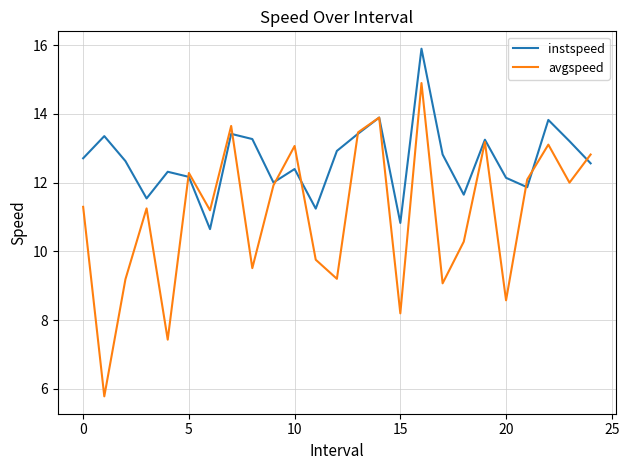

At how many categories does at least one series exceed 7?

25